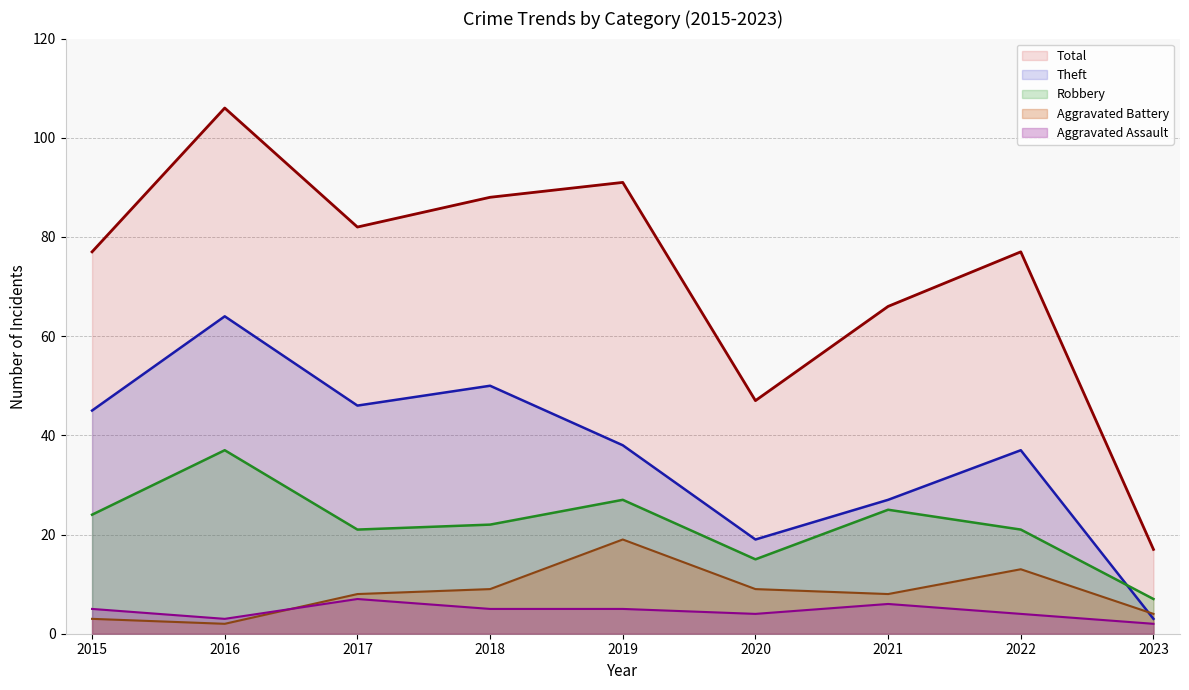

What is the difference between the maximum and minimum values in the Aggravated Battery series?

17